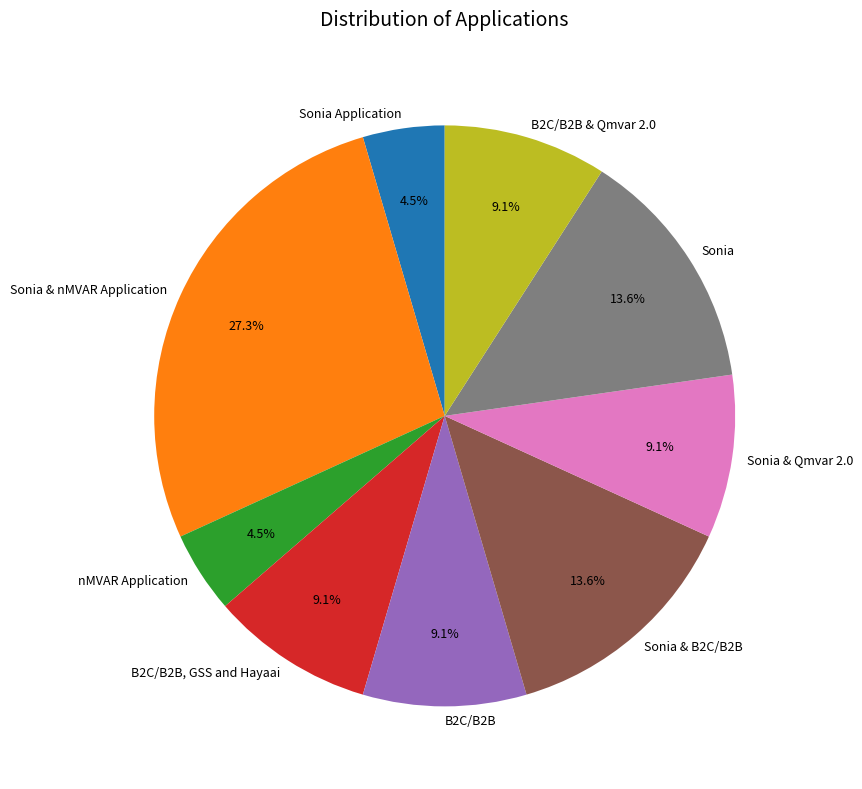

How many slices are in this pie chart?

9